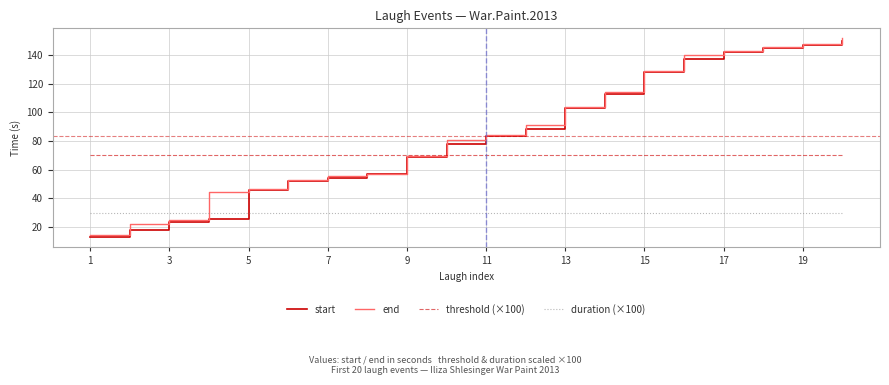

Which series has the widest spread of values?

start